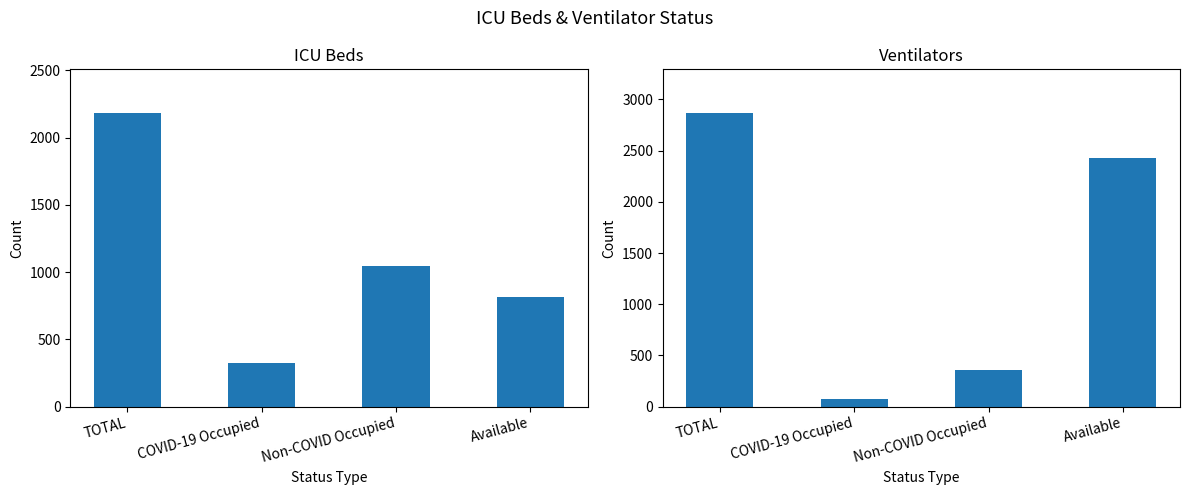

Where is ICU Beds nearest to the value 1251?

Non-COVID Occupied